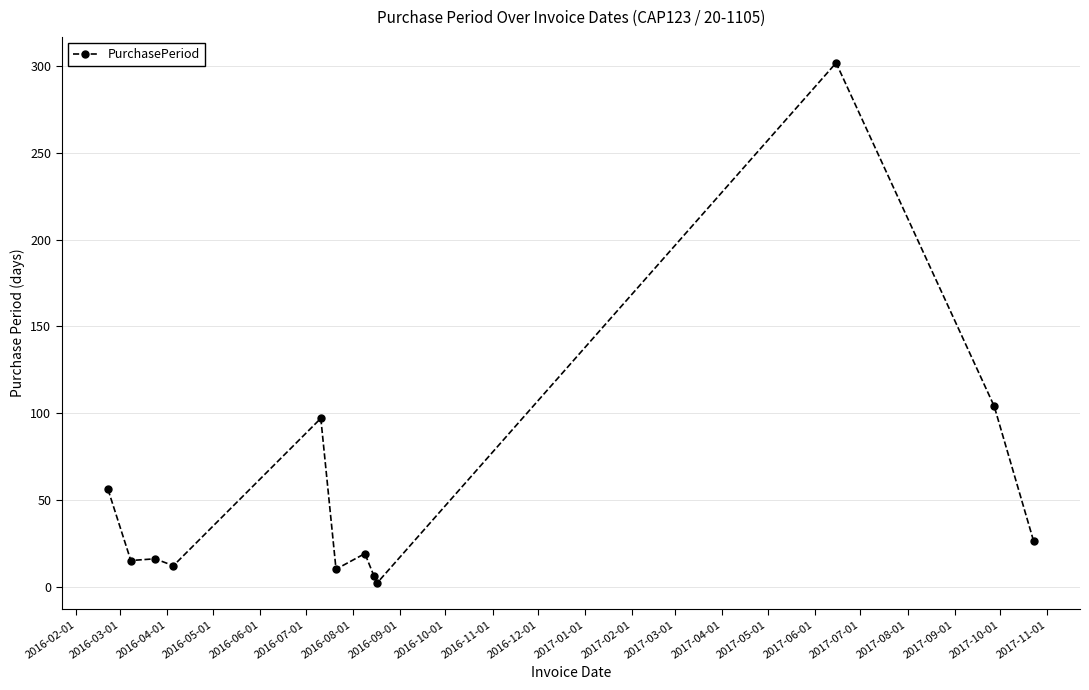

What is the value of the 11th point from the left?

104